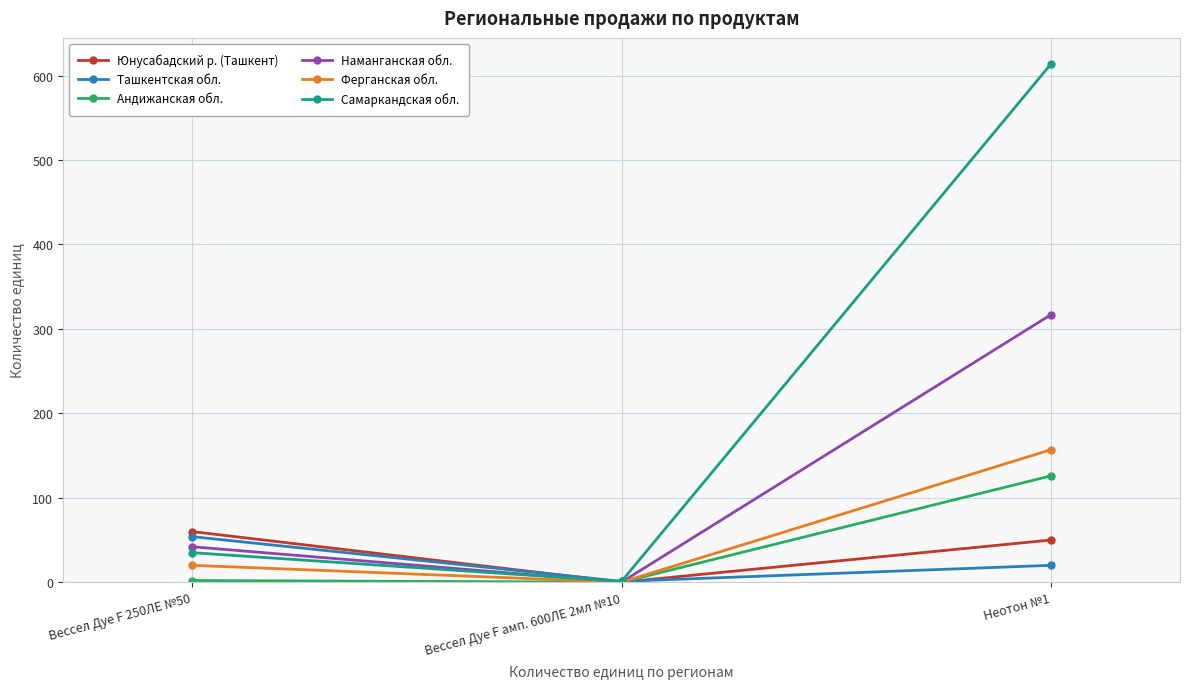

What is the sum of all Ташкентская обл. values?

75